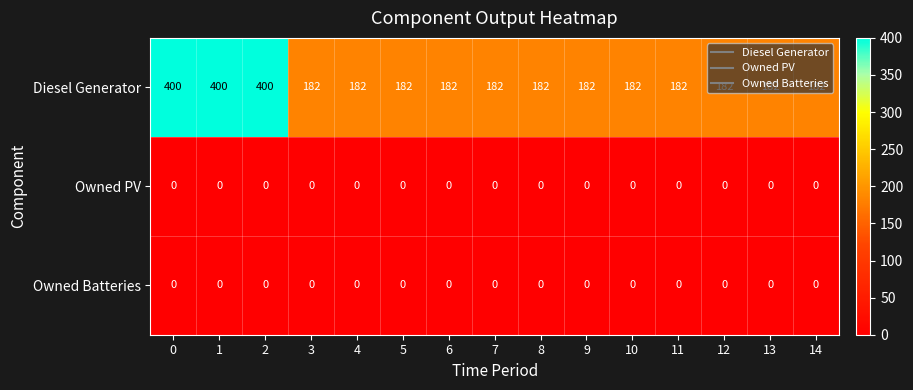

What is the minimum value for Diesel Generator?

182